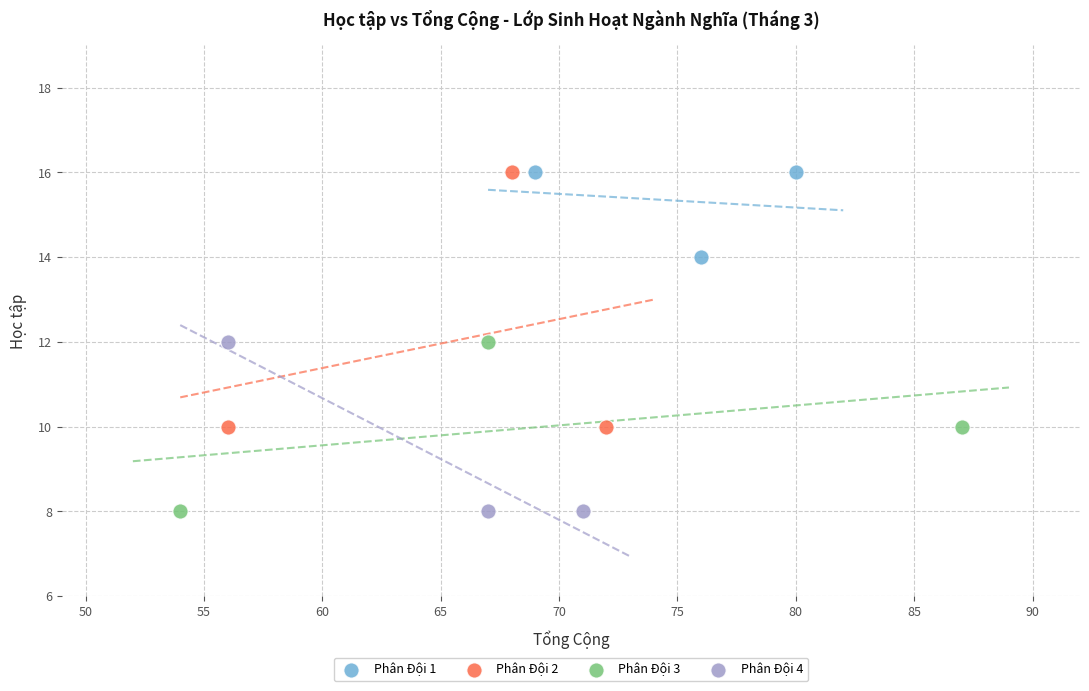

Which series has the largest Y range (max minus min)?

Phân Đội 2